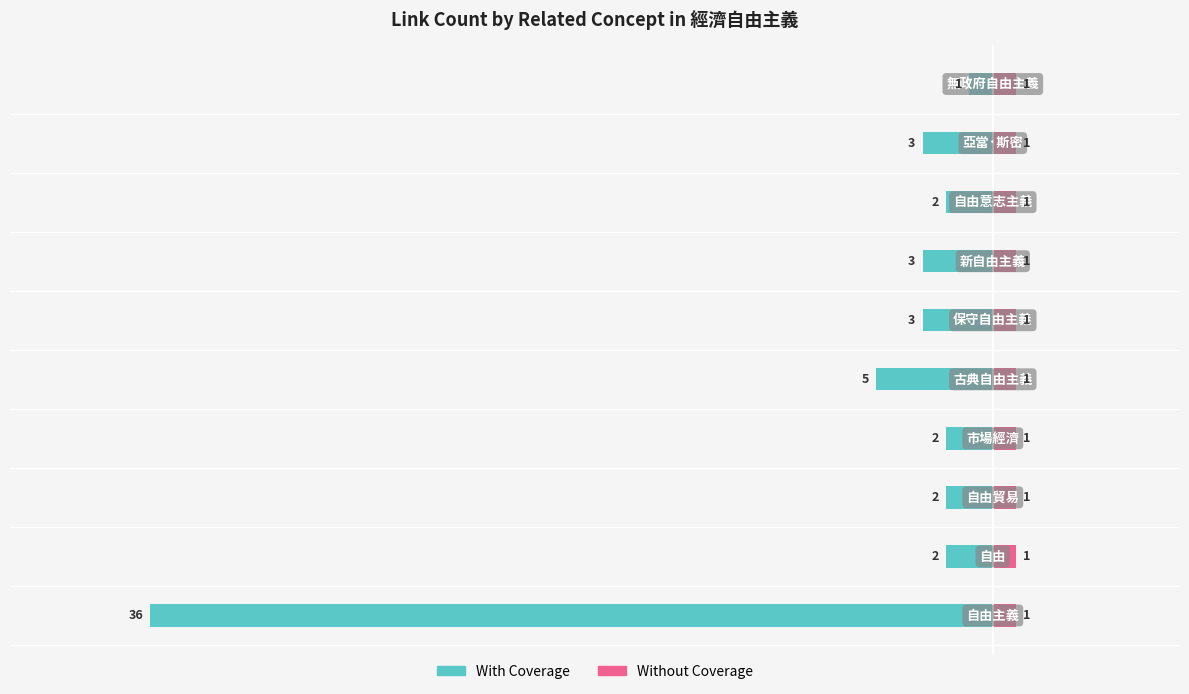

What are all the series names shown in the legend?

With Coverage, Without Coverage